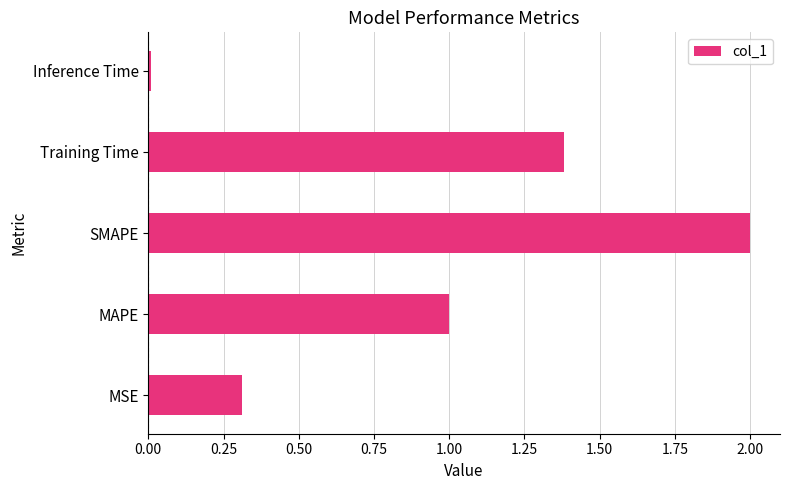

Which has a higher value, MSE or SMAPE?

SMAPE